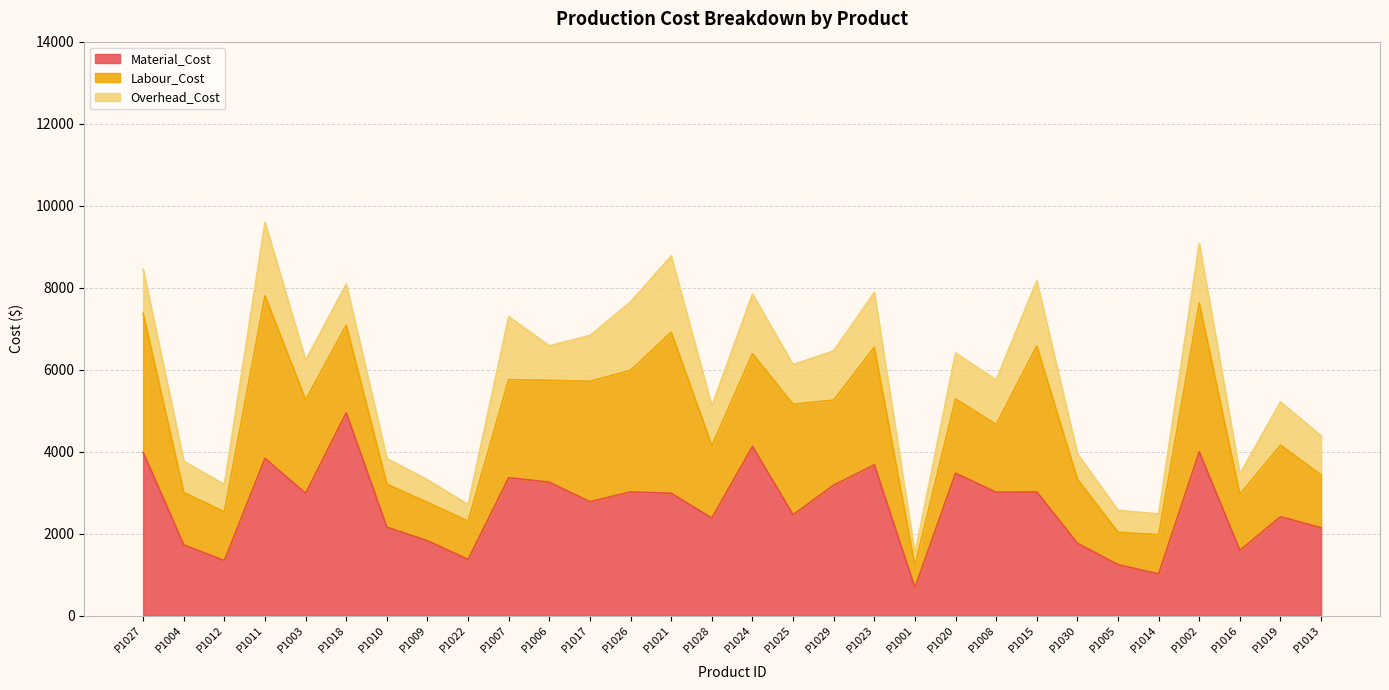

Which series changed the most between P1023 and P1015?

Labour_Cost